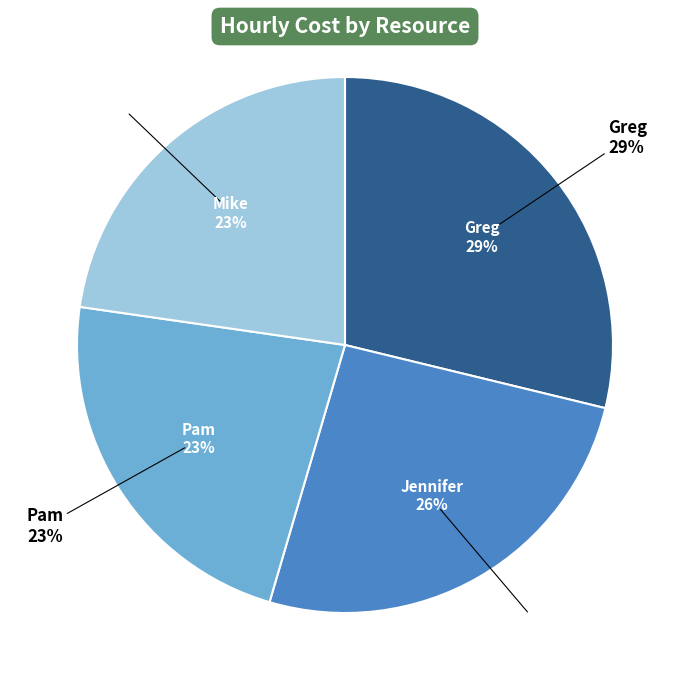

What is the largest slice in the pie chart?

Greg